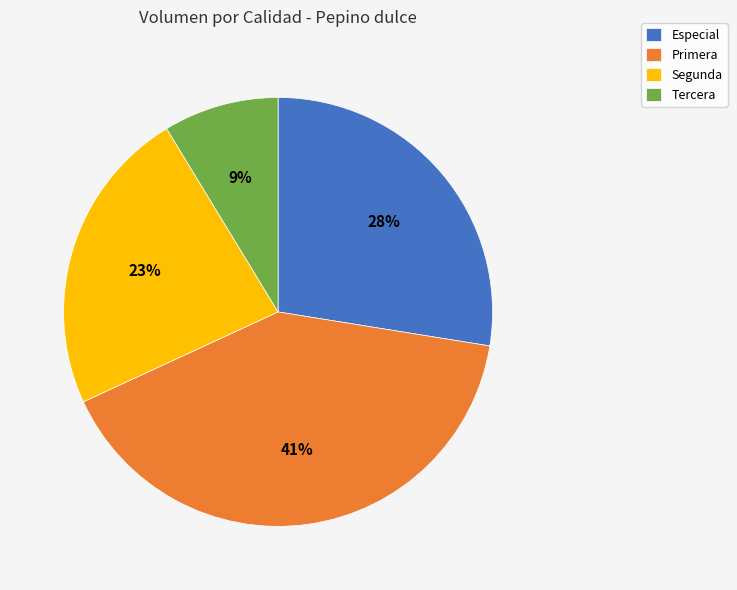

Combined, do Primera and Segunda account for over 50%?

Yes